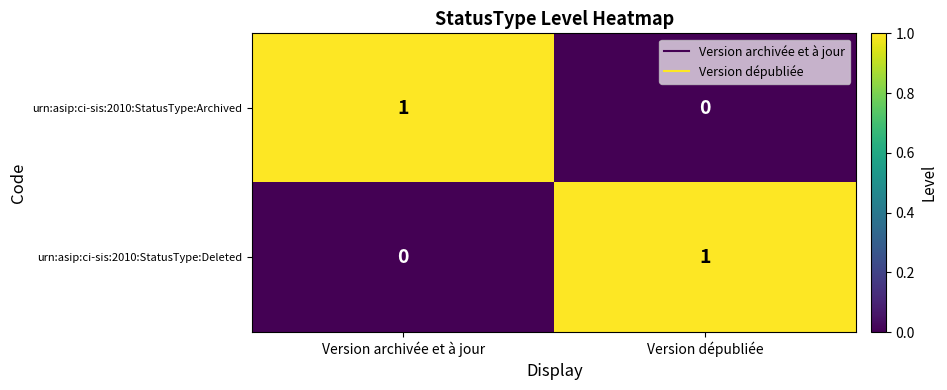

Reading right to left, list all the values displayed in this chart.

urn:asip:ci-sis:2010:StatusType:Archived: Version dépubliée=0	Version archivée et à jour=1
urn:asip:ci-sis:2010:StatusType:Deleted: Version dépubliée=1	Version archivée et à jour=0